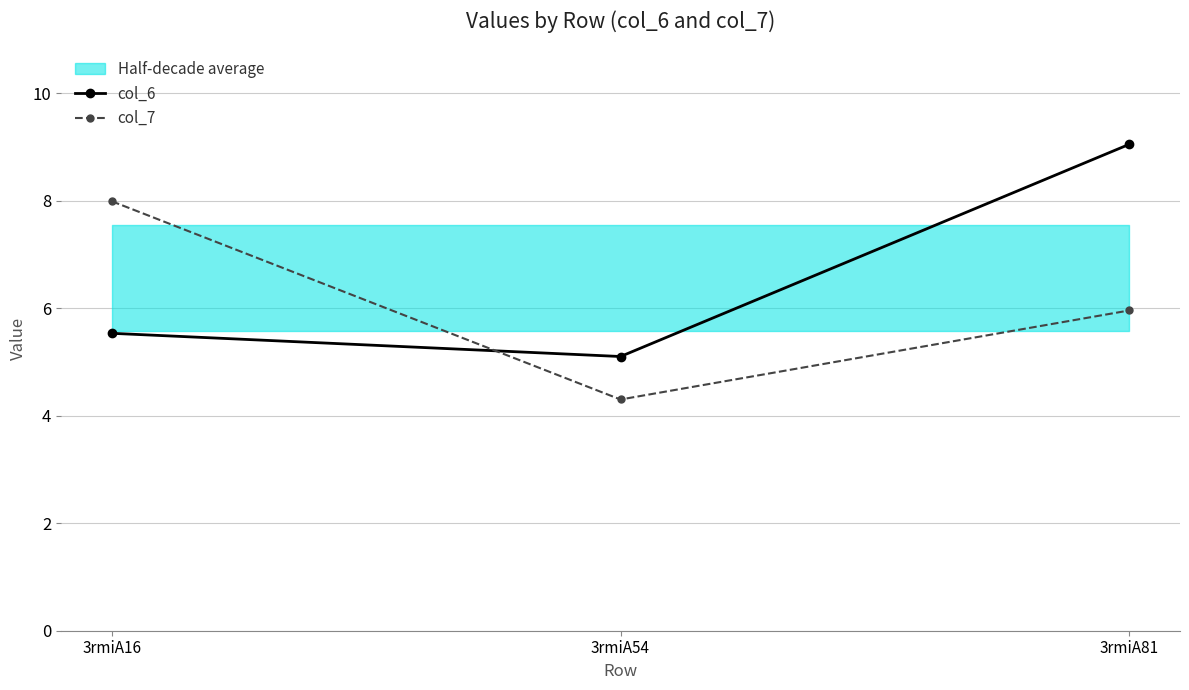

The col_6 series shows 2.2 at 3rmiA81. True or false?

False